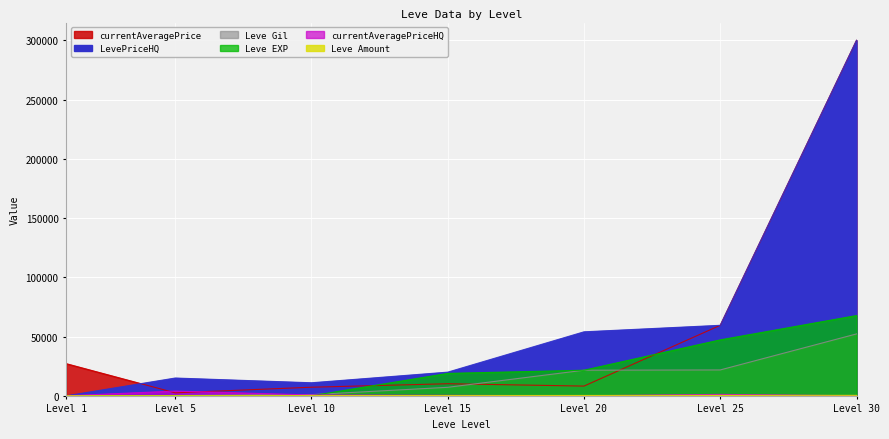

How many interior local valleys does the currentAveragePriceHQ series have?

1